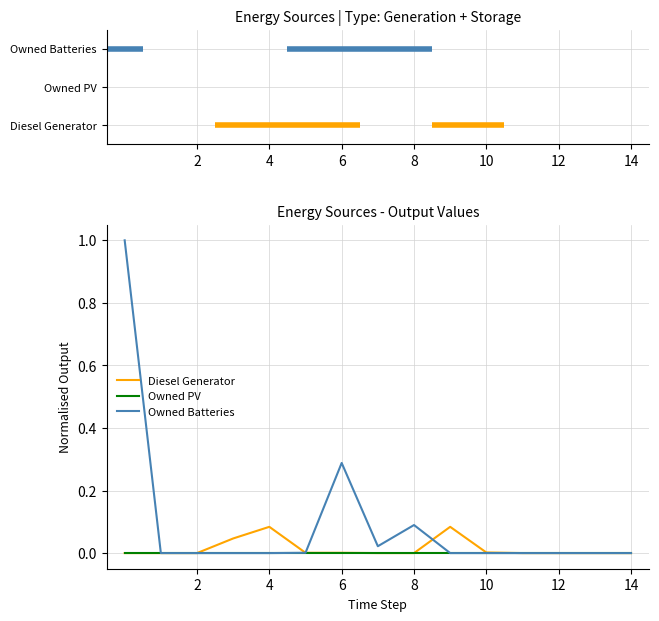

What is the maximum value shown in the chart?

1.0